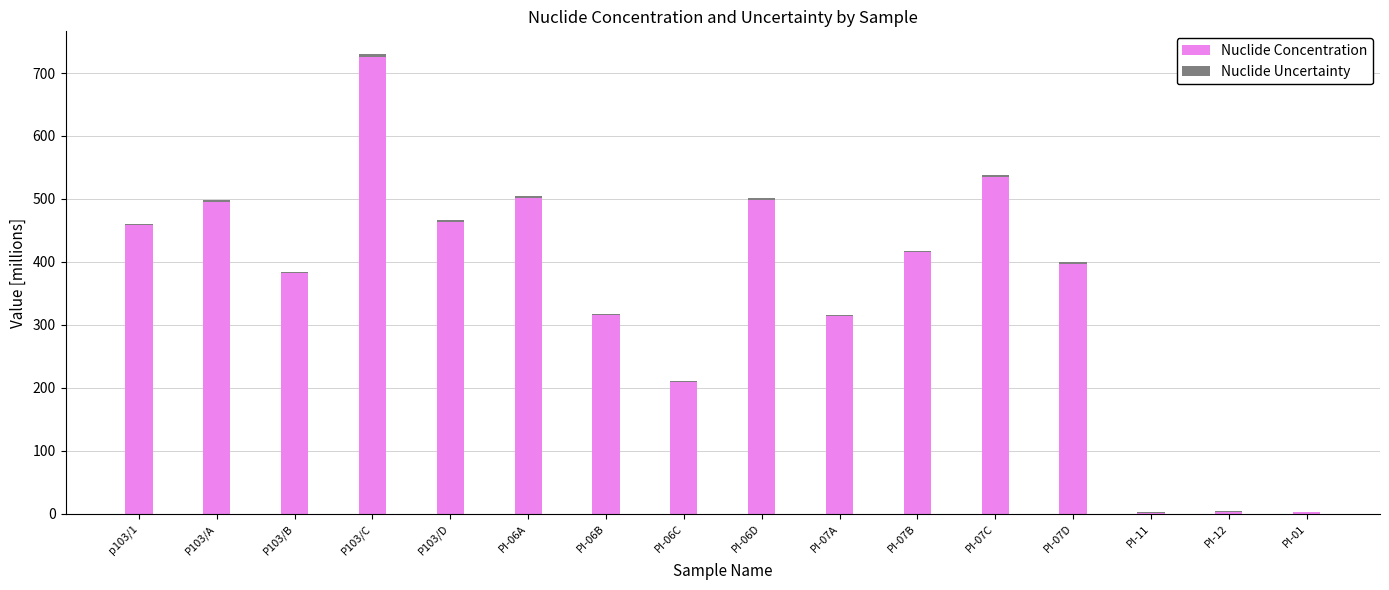

What is the maximum value for Nuclide Concentration?

725.3